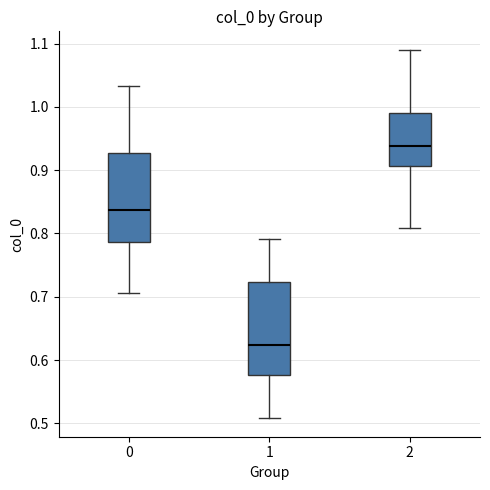

Which box has the lowest median line?

1